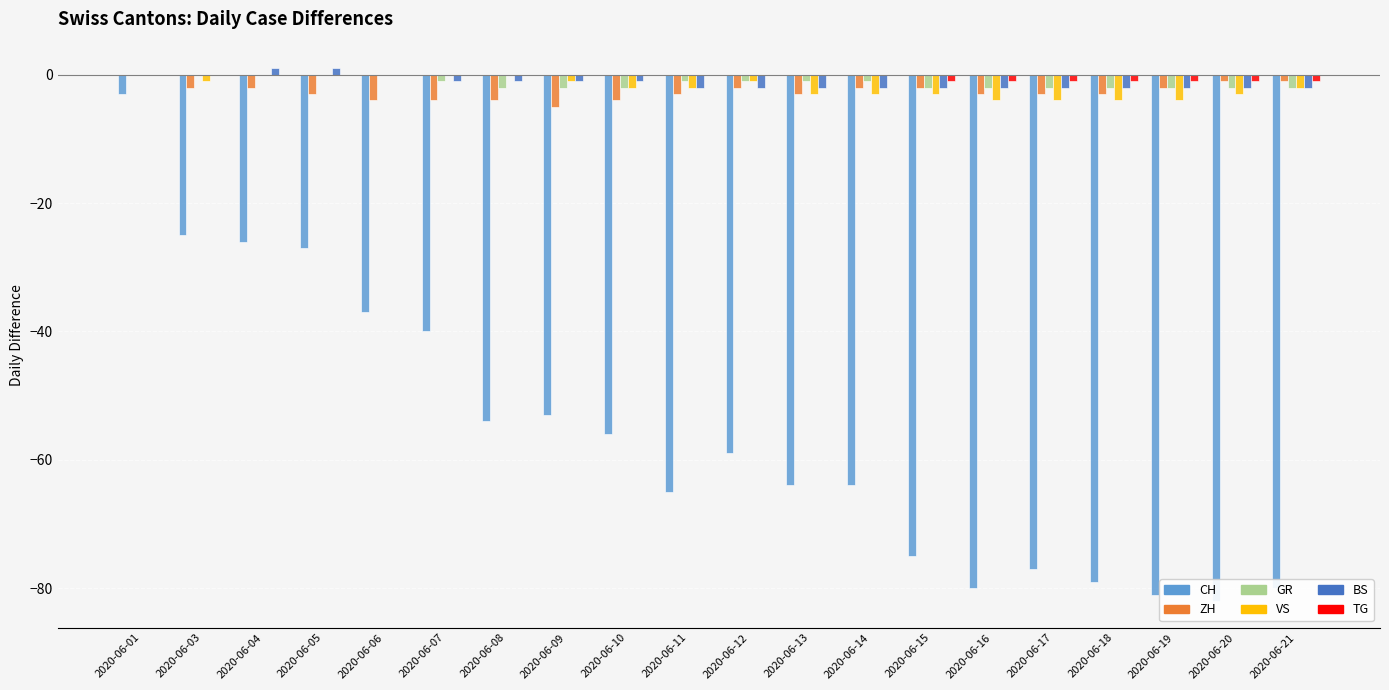

What is the total value across all series at 2020-06-14?

-72